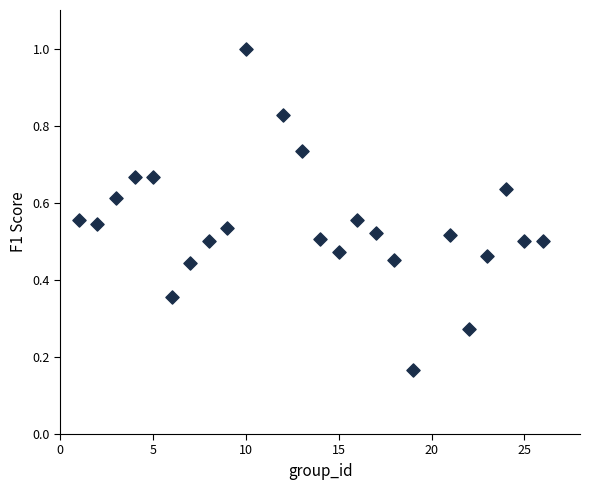

What is the range of X values (max minus min)?

25.0